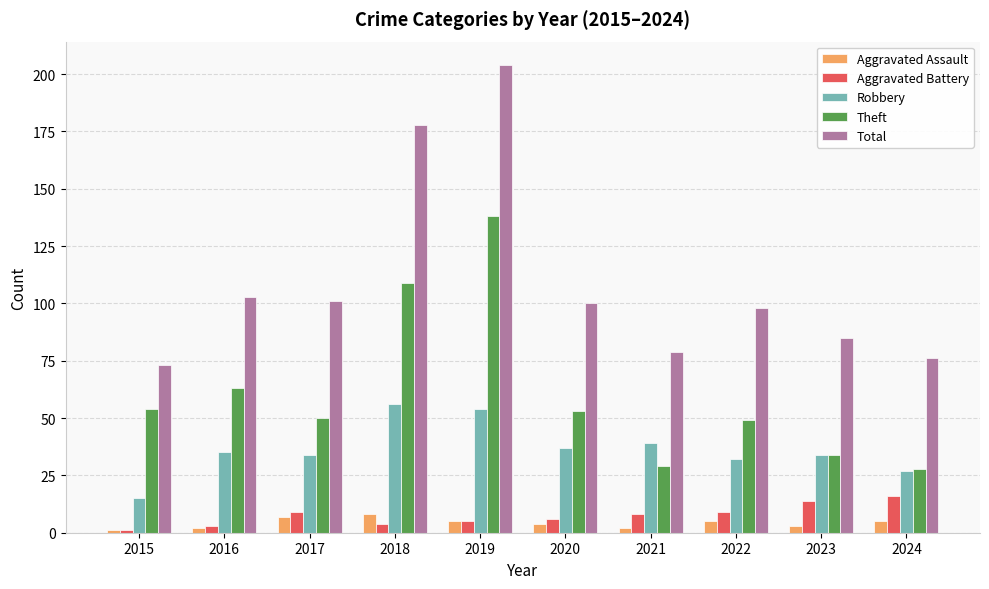

At how many categories does at least one series exceed 110?

2